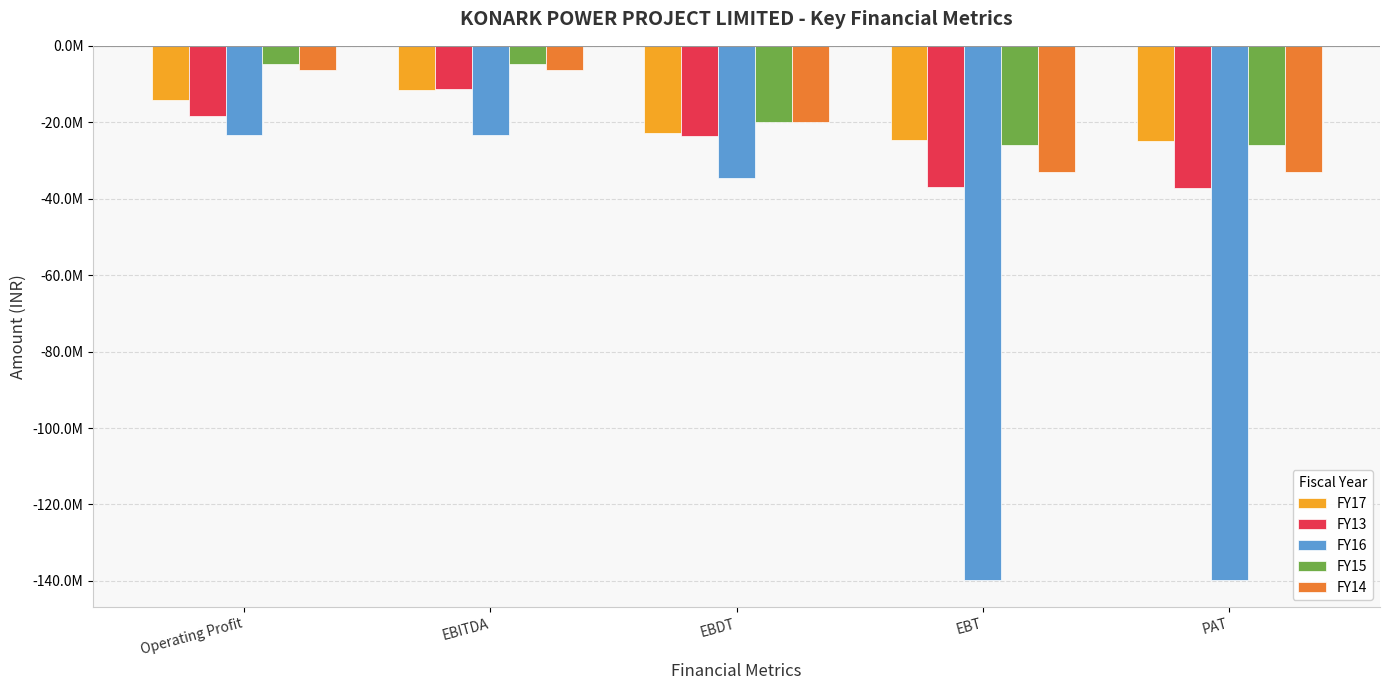

Are the bars horizontal?

No